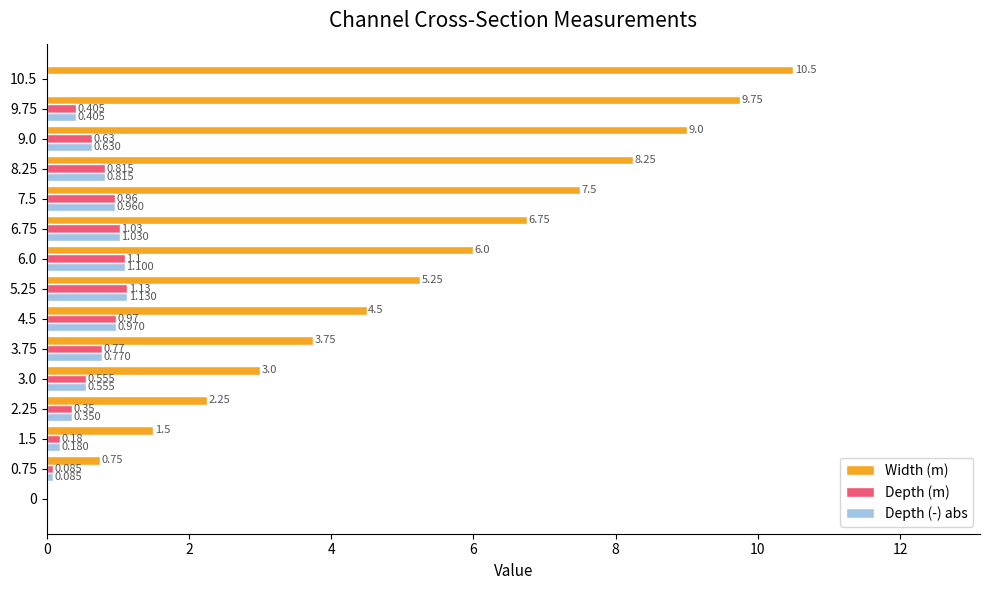

What is the sum of all Depth (m) values?

9.0